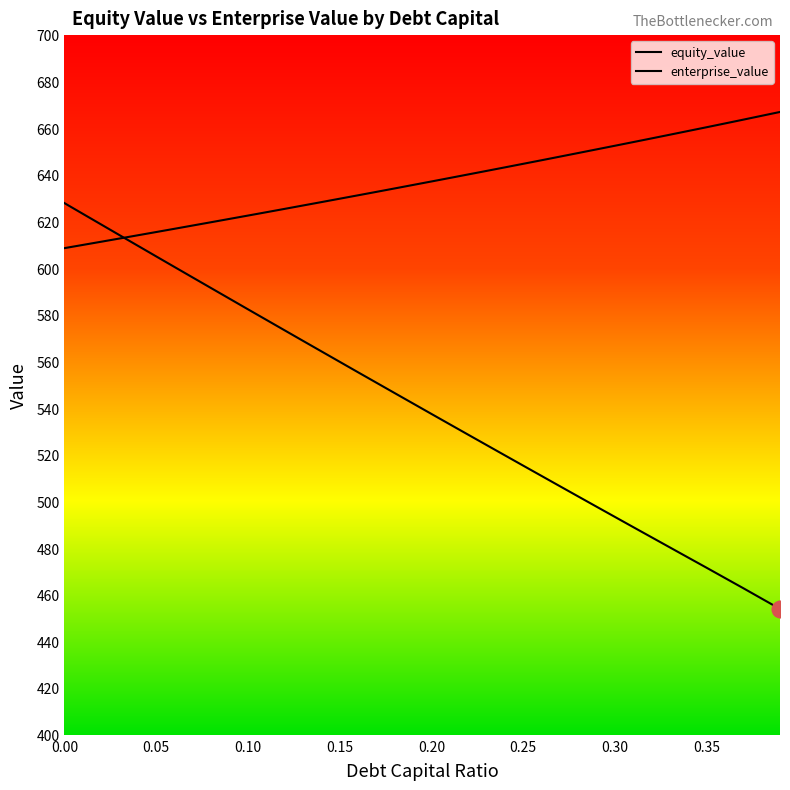

Does the chart have visible grid lines?

No